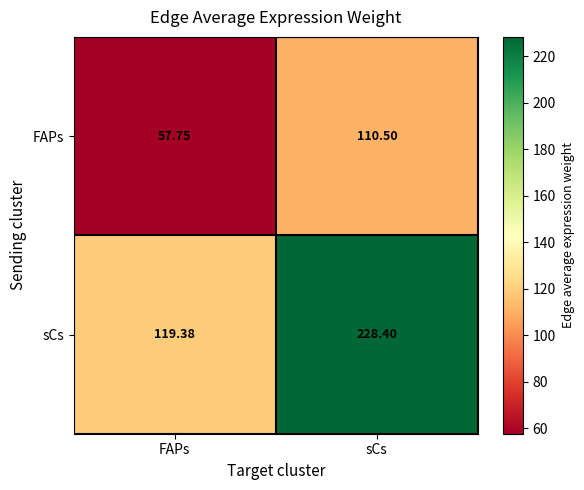

Is the value of FAPs at FAPs greater than the value of sCs at FAPs?

No